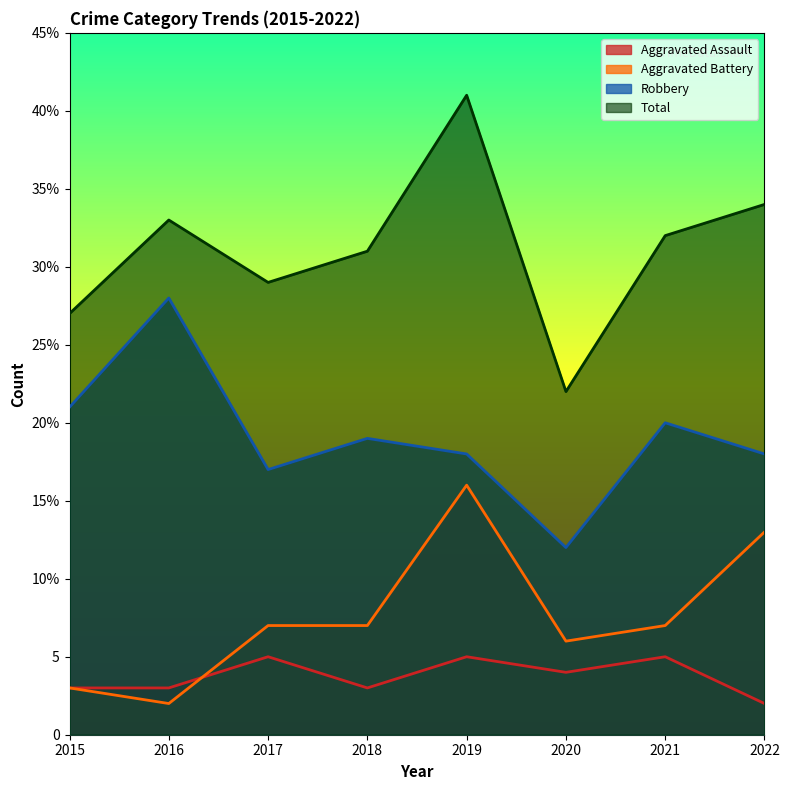

True or false: Robbery and Total cross at least once.

False